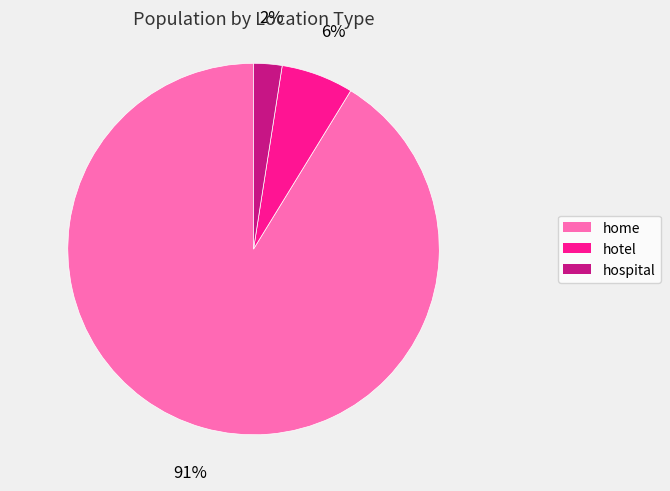

To the nearest percent, what is the combined percentage of home and hotel?

98%